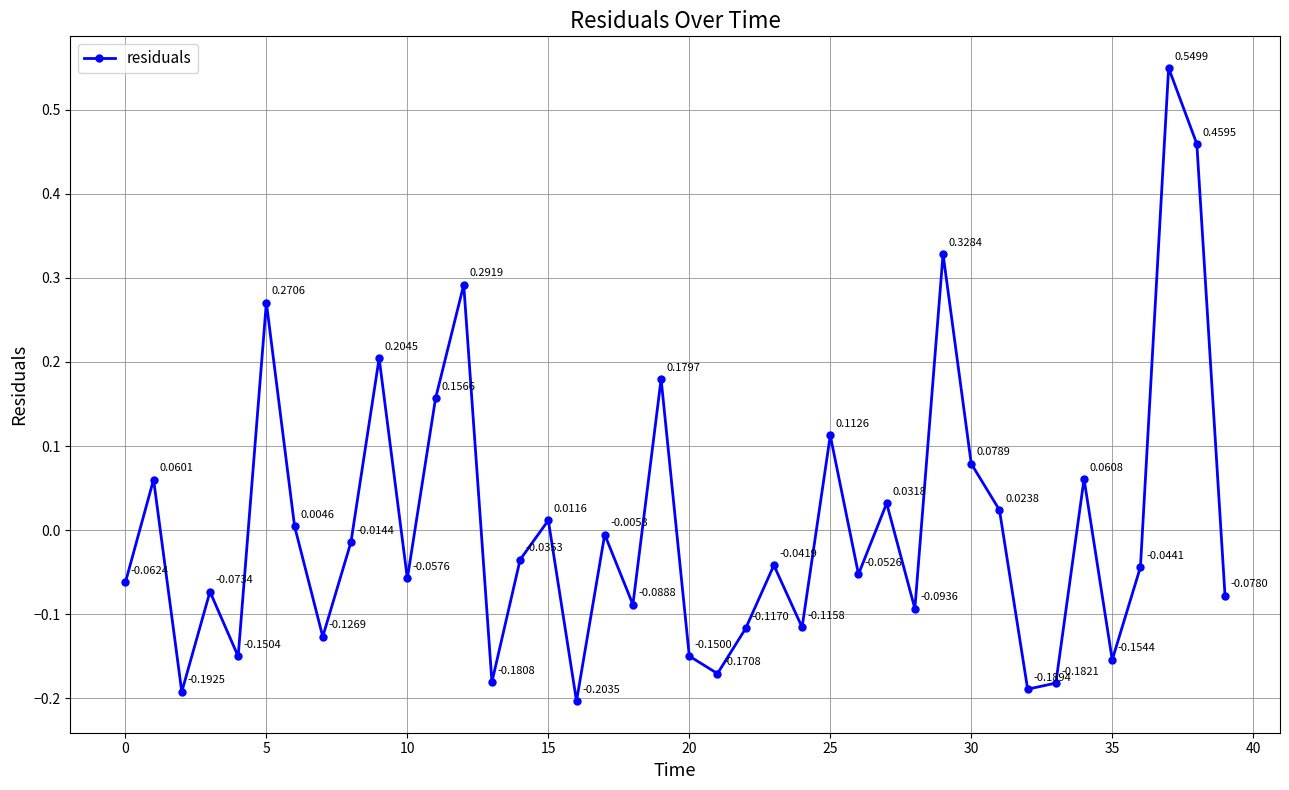

How many interior local valleys (lower than both neighbors) does the data have?

13